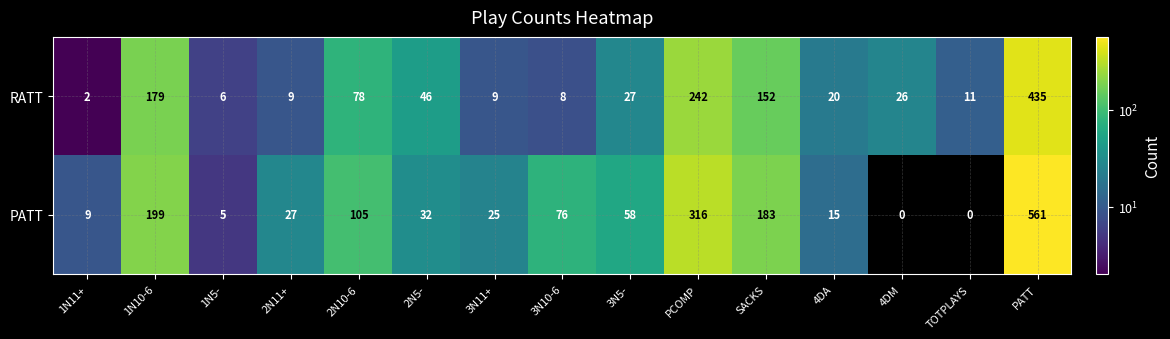

What is the sum of all PATT values?

1611